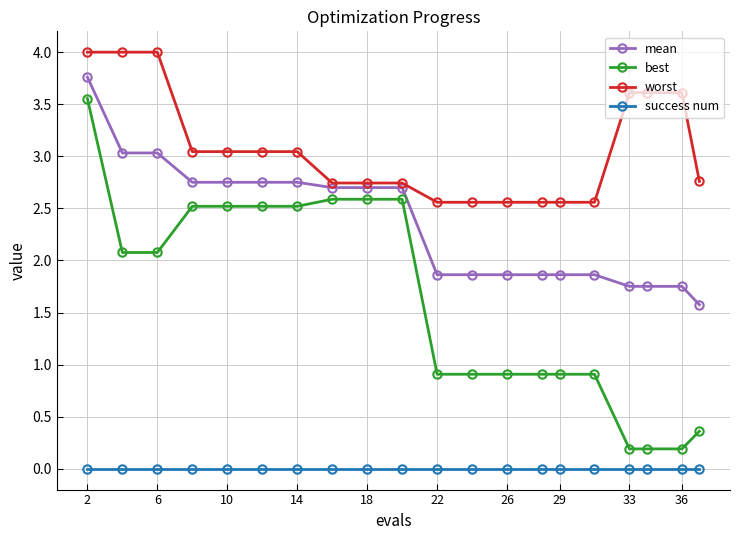

What is the value of the best point at the 15th from the left?

0.9